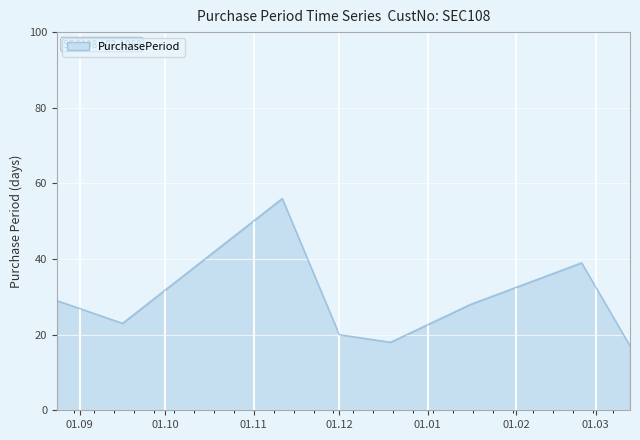

Does the chart have visible grid lines?

Yes